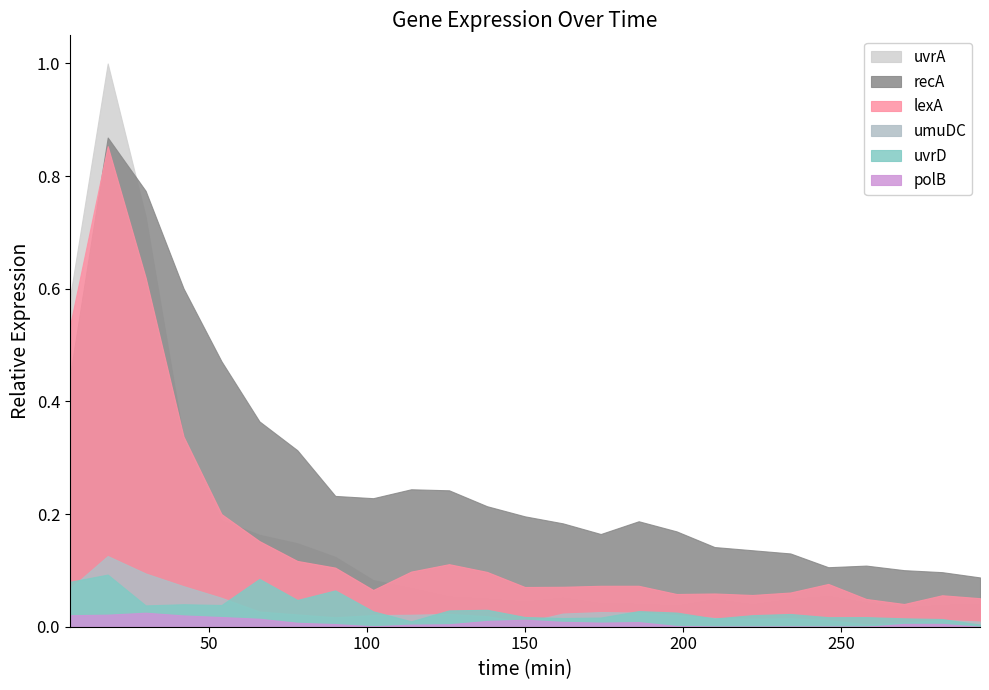

List the series in order of their peak value, lowest first.

polB, uvrD, umuDC, lexA, recA, uvrA